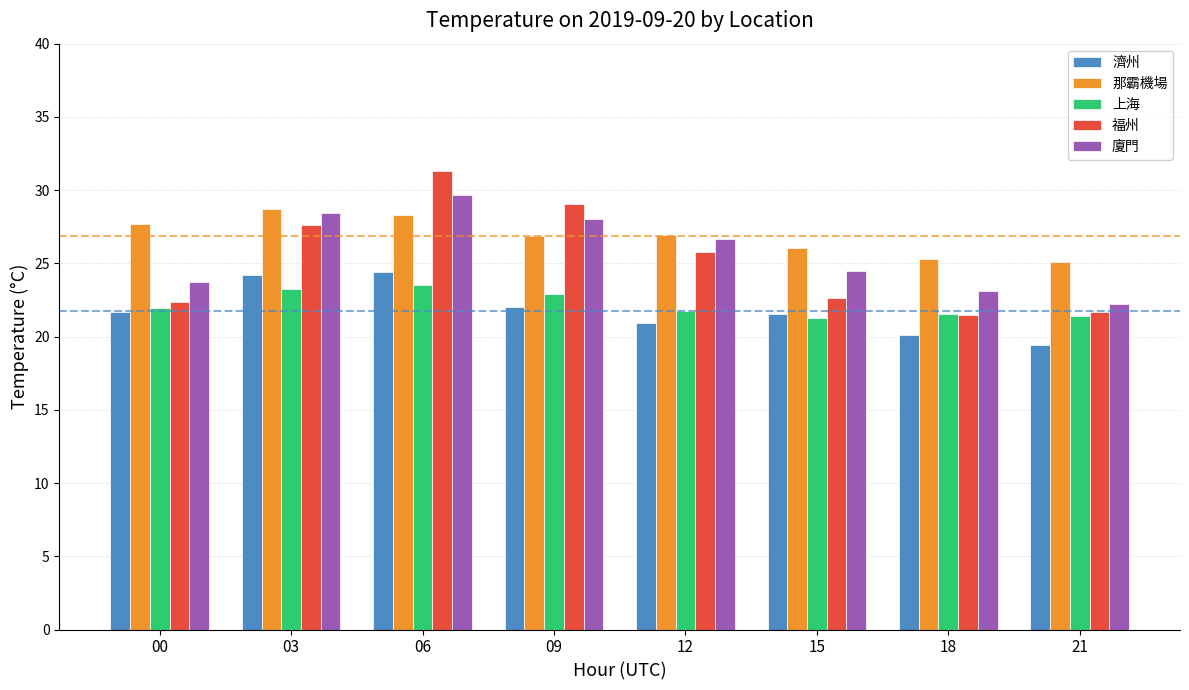

At how many categories does at least one series exceed 24?

8